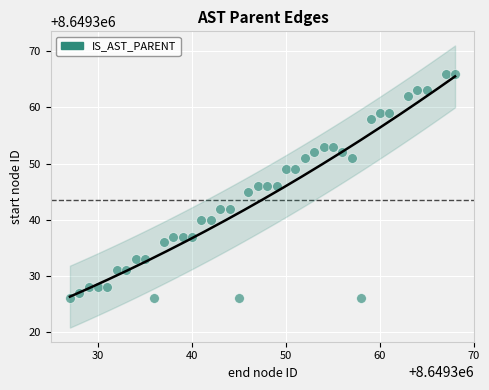

What is the range of X values (max minus min)?

41